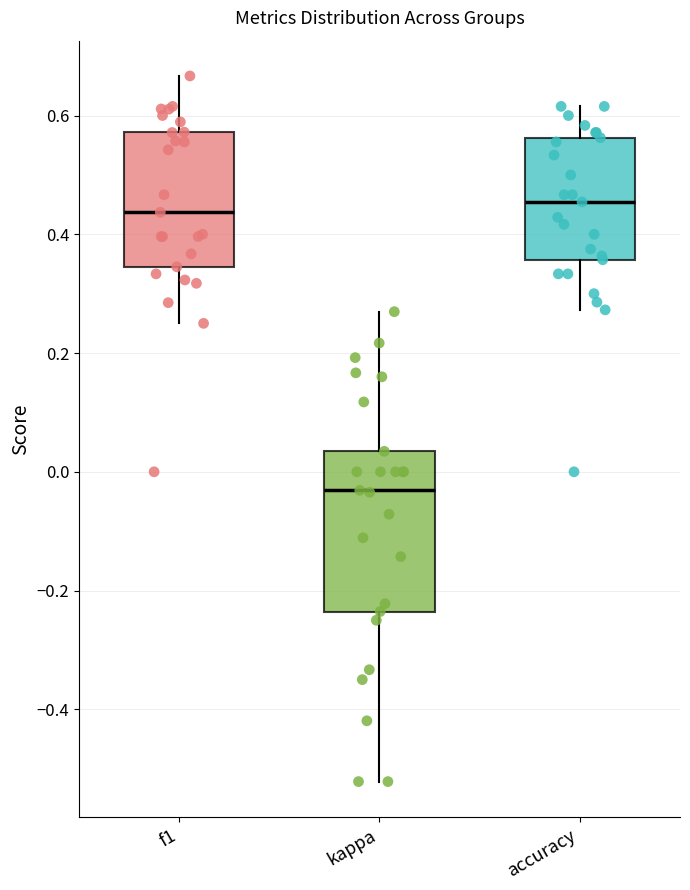

Which box is the tallest, from its lower edge to its upper edge?

kappa